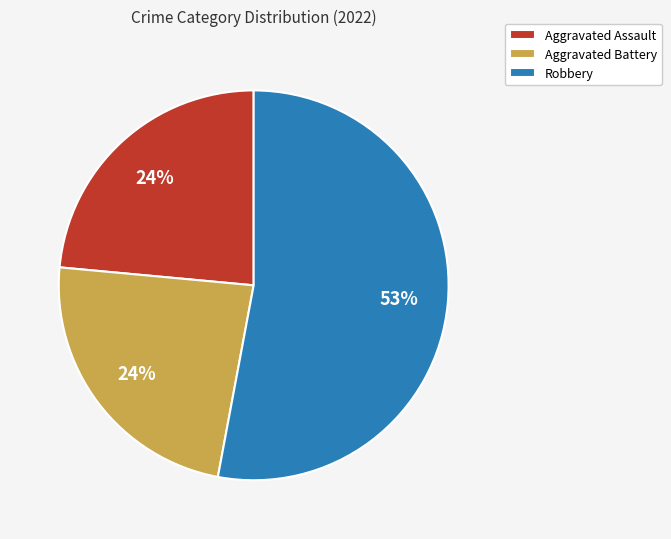

Which category has the biggest portion of the pie?

Robbery